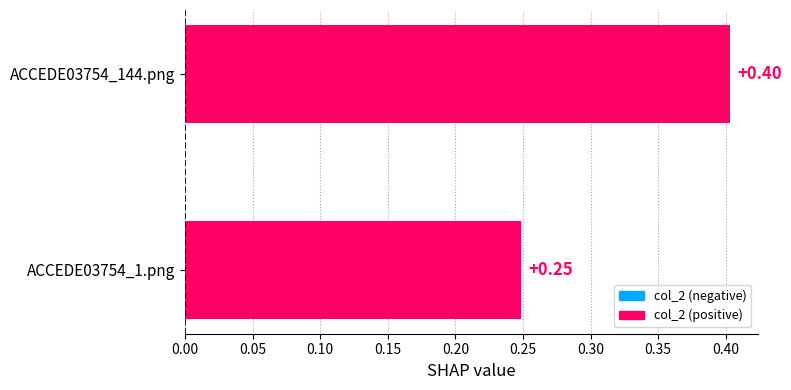

Between ACCEDE03754_1.png and ACCEDE03754_144.png, which is larger?

ACCEDE03754_144.png